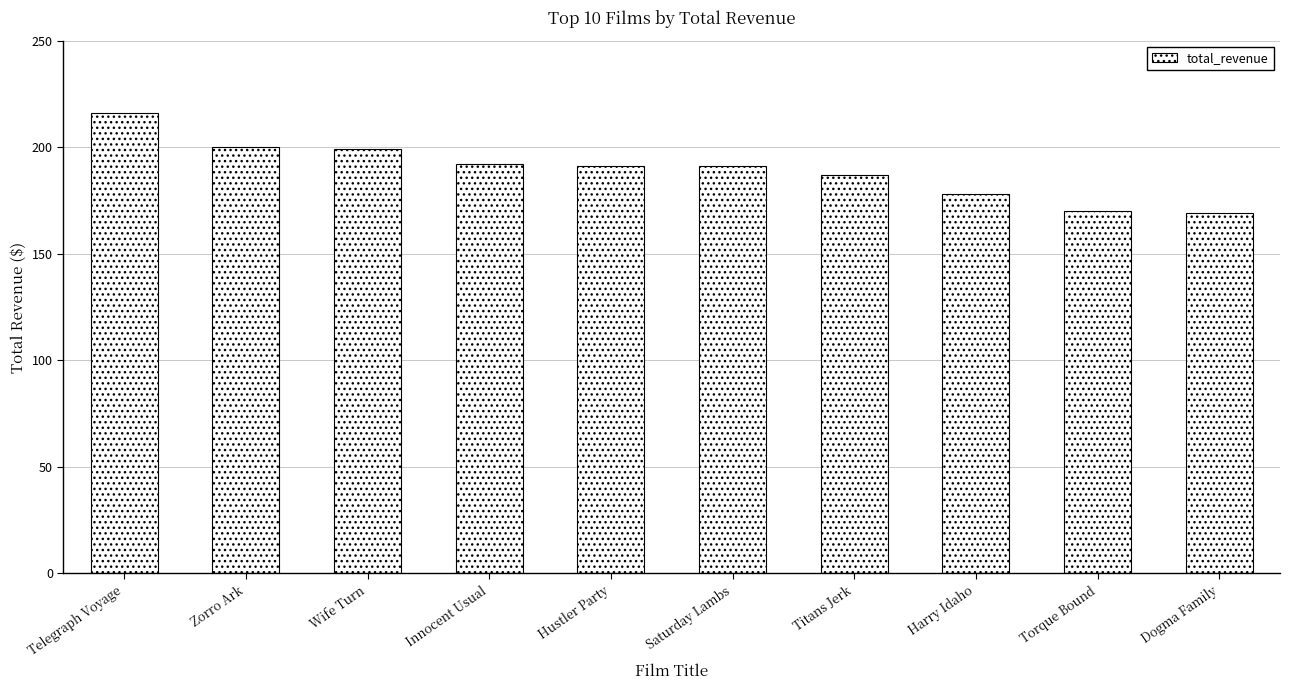

Reading left to right, extract all data points from this chart.

216	200	199	192	191	191	187	178	170	169